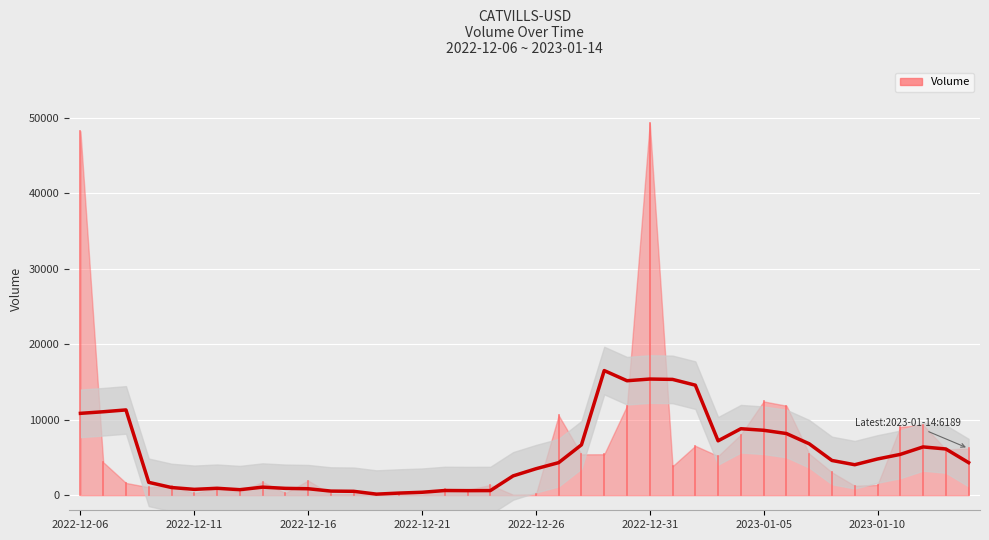

What is the label of the 26th point from the left?

2022-12-31